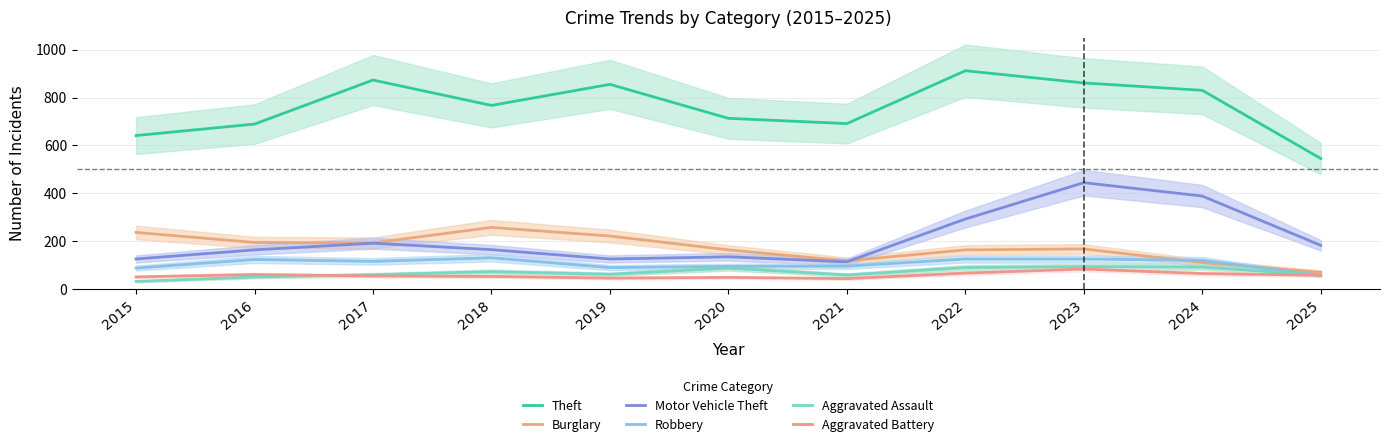

In Aggravated Battery, how many points are higher than both neighbors (excluding endpoints)?

3